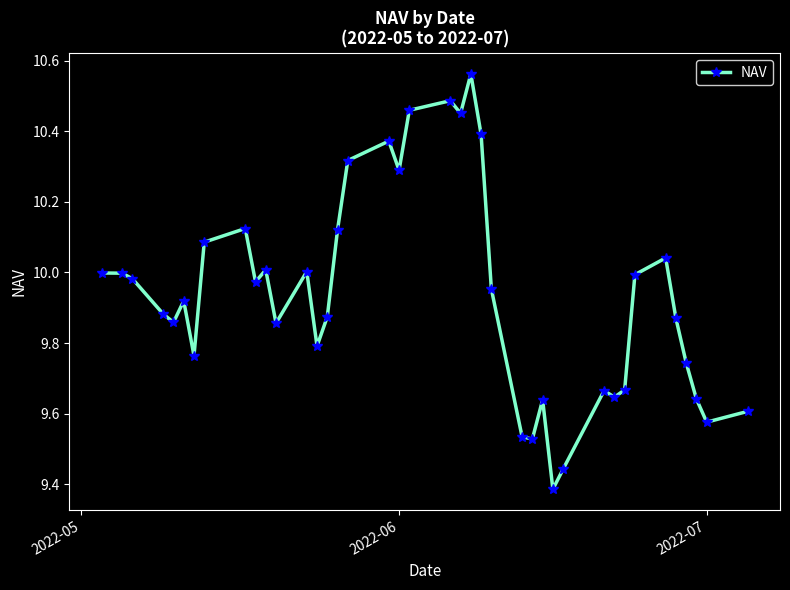

What is the difference between the maximum and minimum values?

1.2